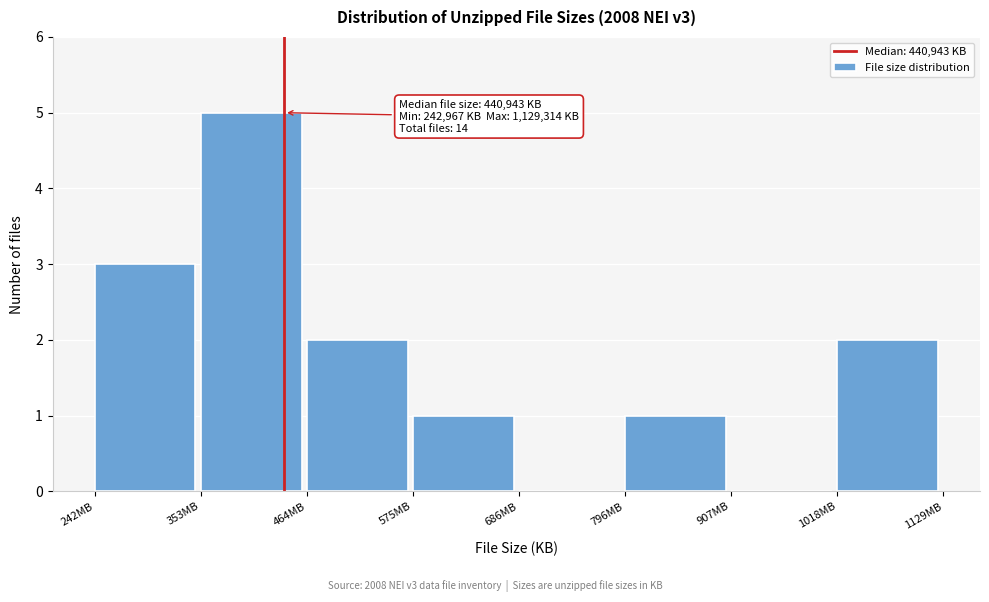

Reading left to right, what are all the values shown in this chart?

242MB=3	353MB=5	464MB=2	575MB=1	686MB=0	796MB=1	907MB=0	1018MB=2